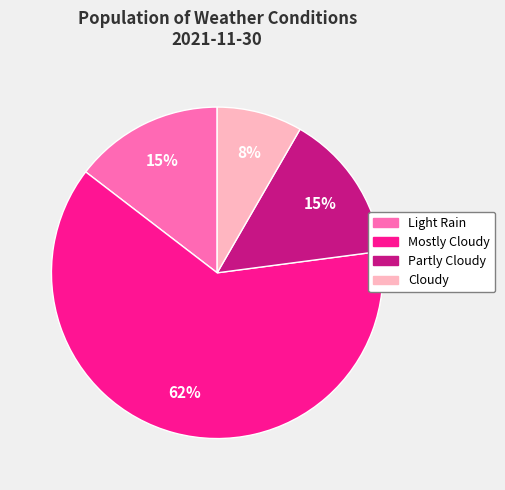

To the nearest percent, what percentage of the pie is Mostly Cloudy?

62%